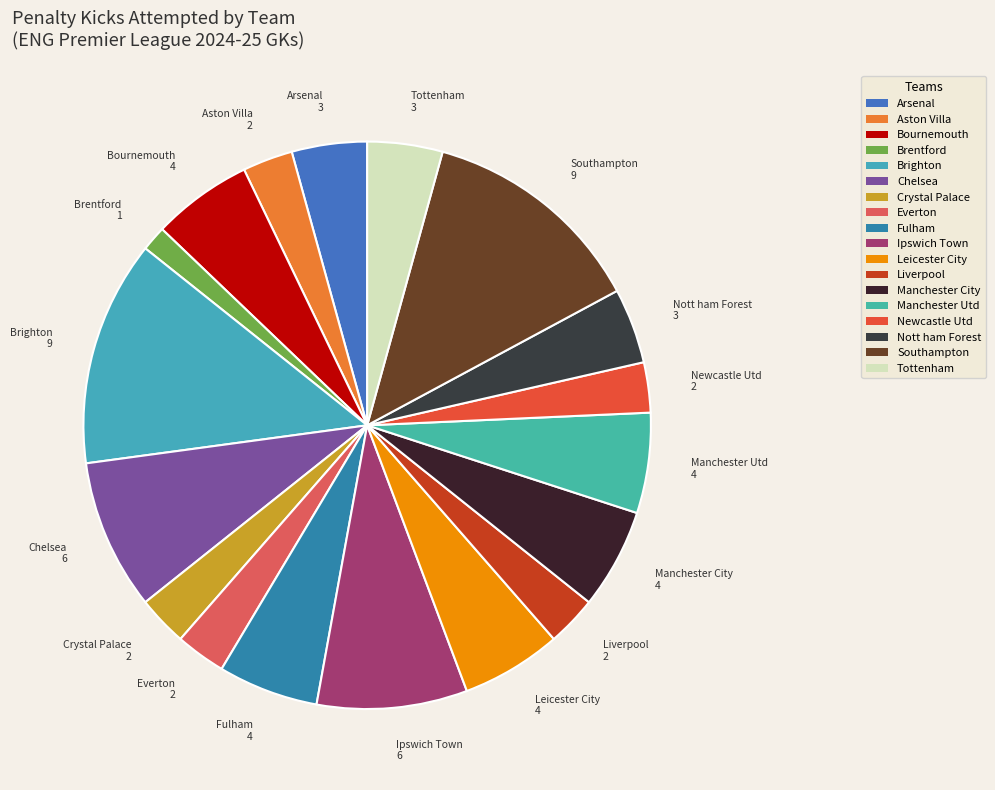

To the nearest percent, what is the difference between the largest and smallest slice percentages?

11%